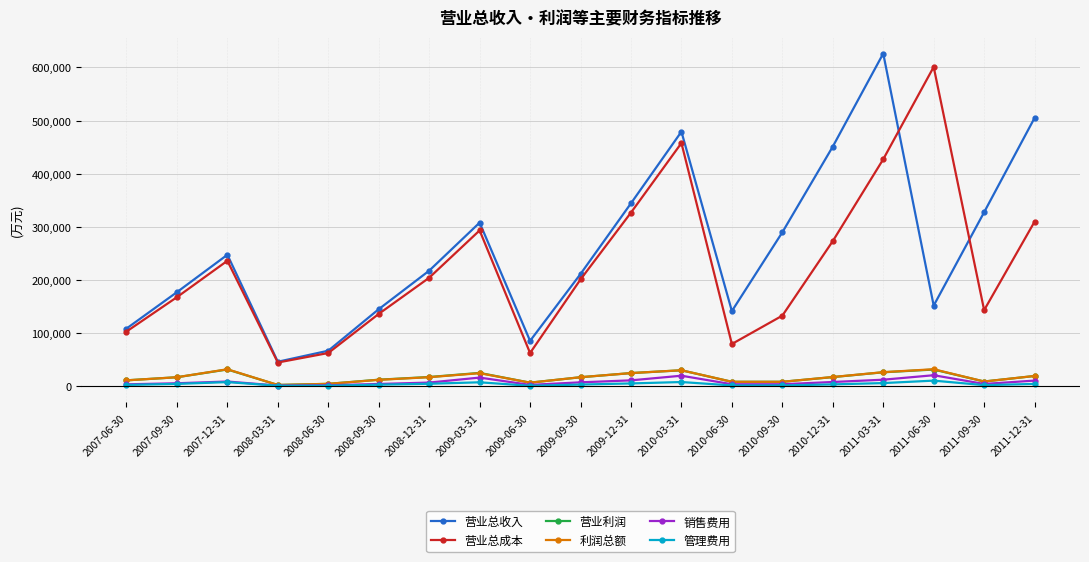

How many values in the 营业利润 series are below 17240?

9